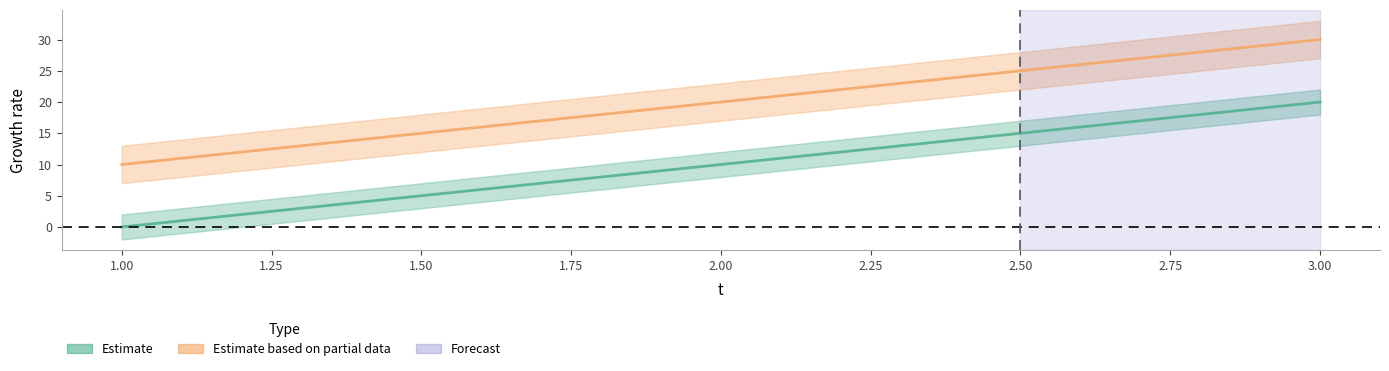

Reading left to right, transcribe all the data shown in this chart.

e: 1=0	2=10	3=20
l: 1=10	2=20	3=30